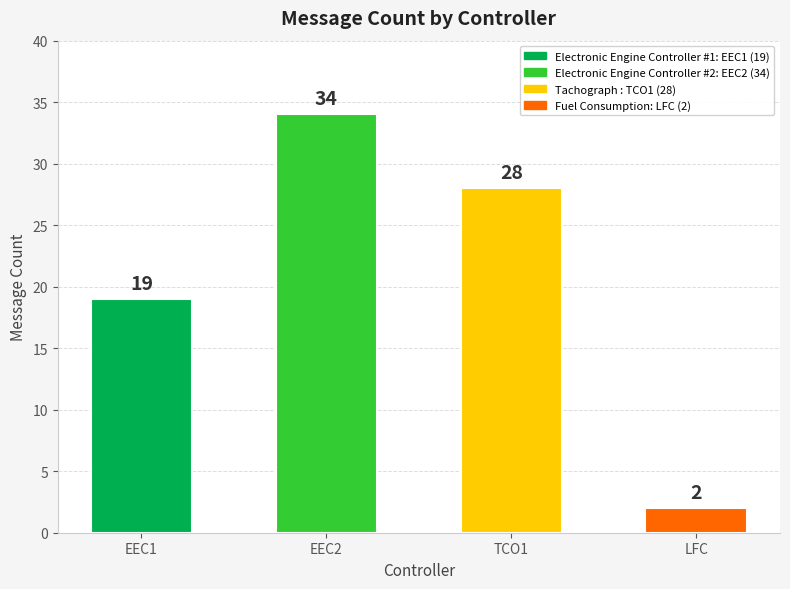

Rank the categories by value from highest to lowest.

EEC2, TCO1, EEC1, LFC